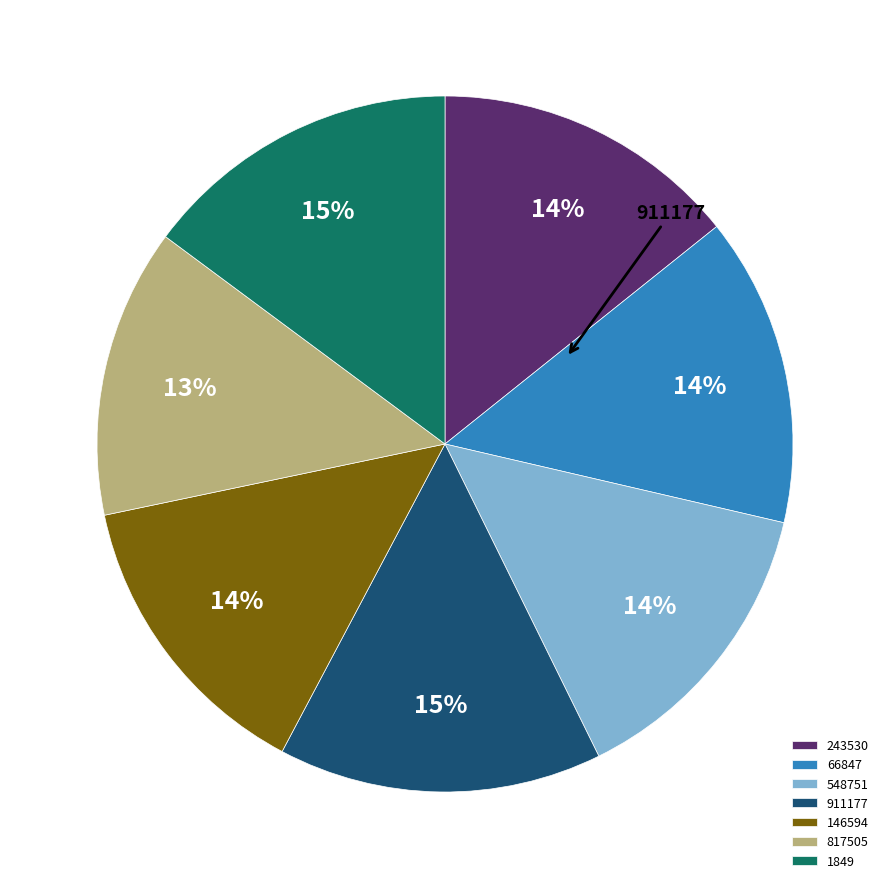

How many slices are in this pie chart?

7